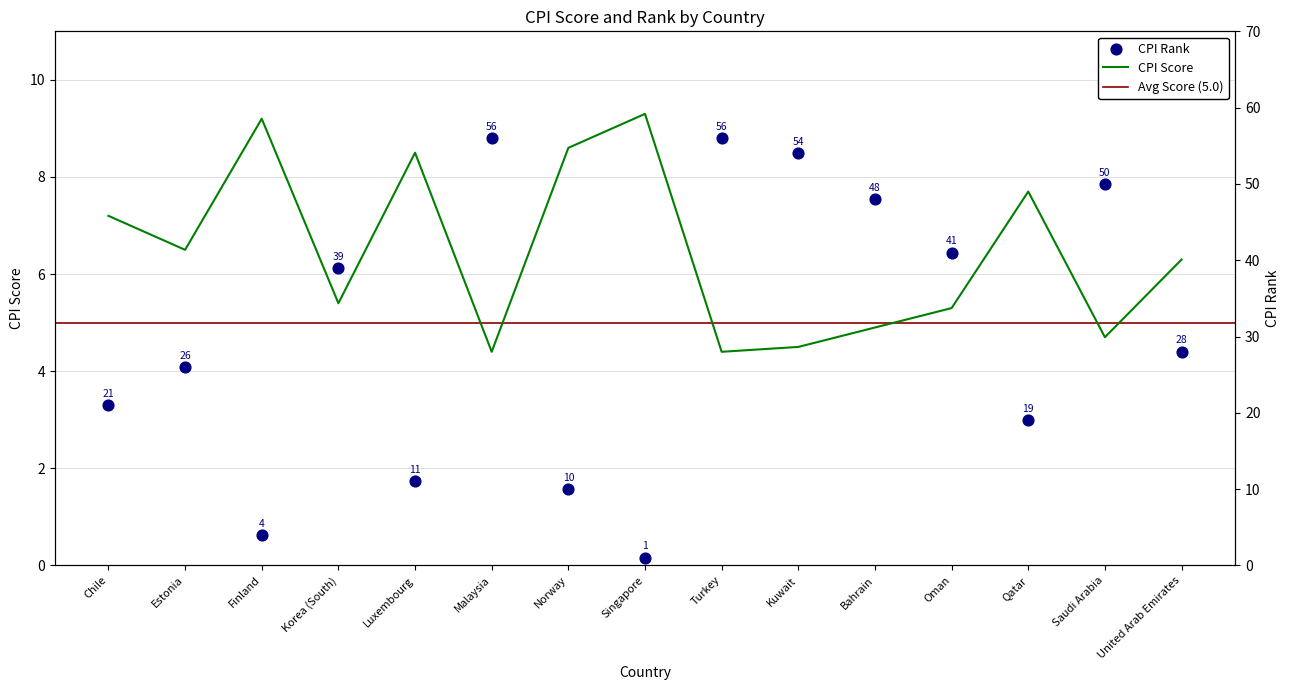

At how many categories does at least one series exceed 38?

7